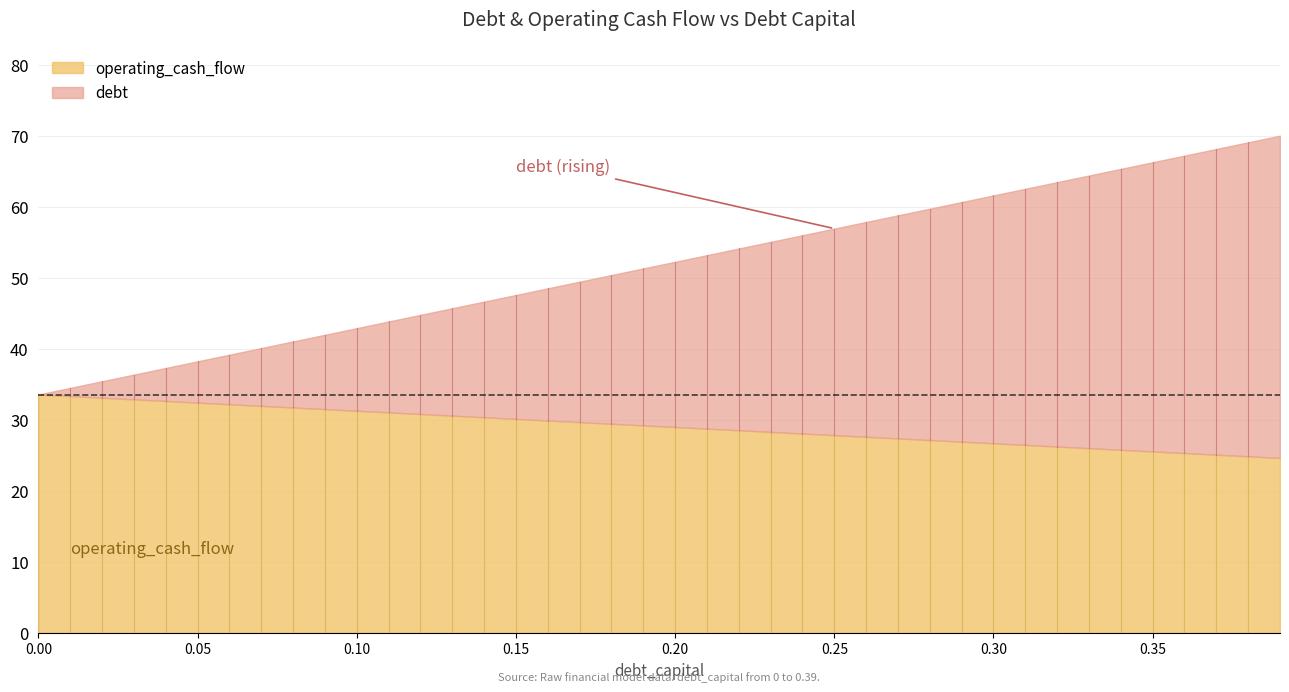

What is the value of the operating_cash_flow point at the 18th from the left?

29.7